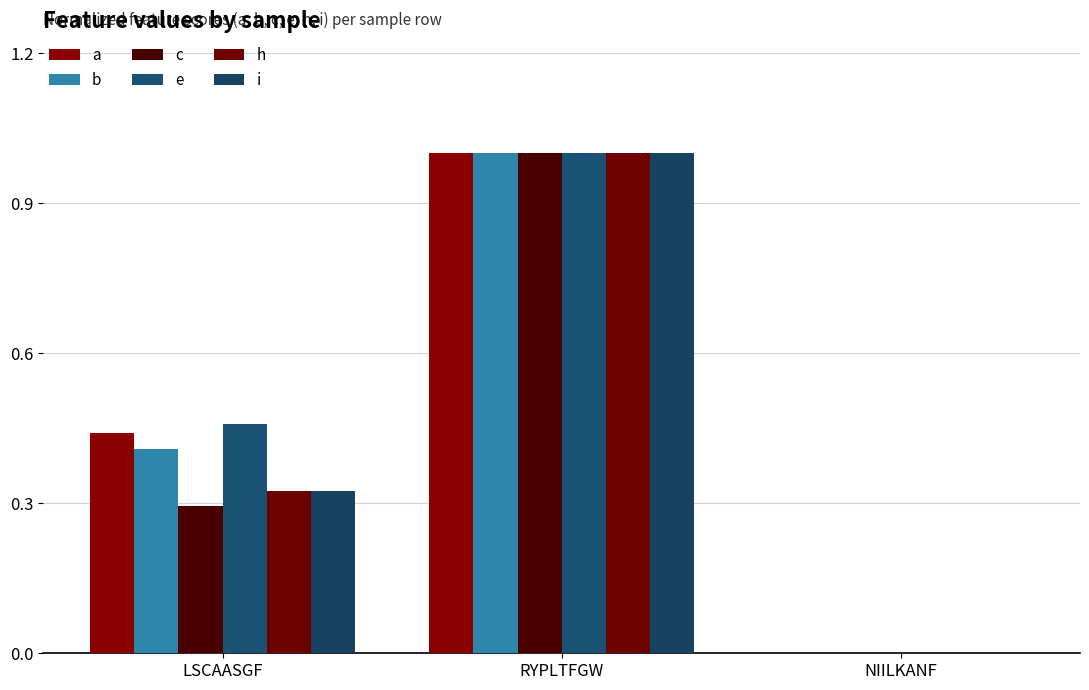

What is the difference between the second highest and minimum values in the e series?

0.5